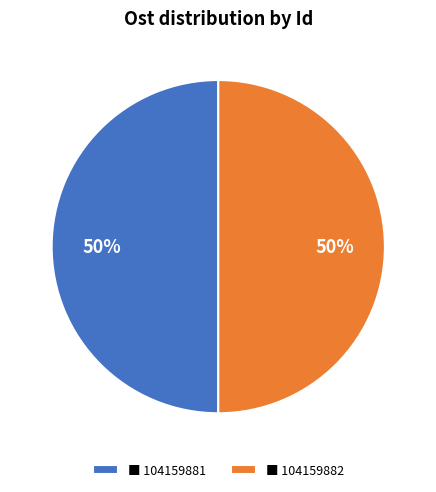

Approximately how many times larger is the value at ■ 104159882 compared to ■ 104159881?

1.0